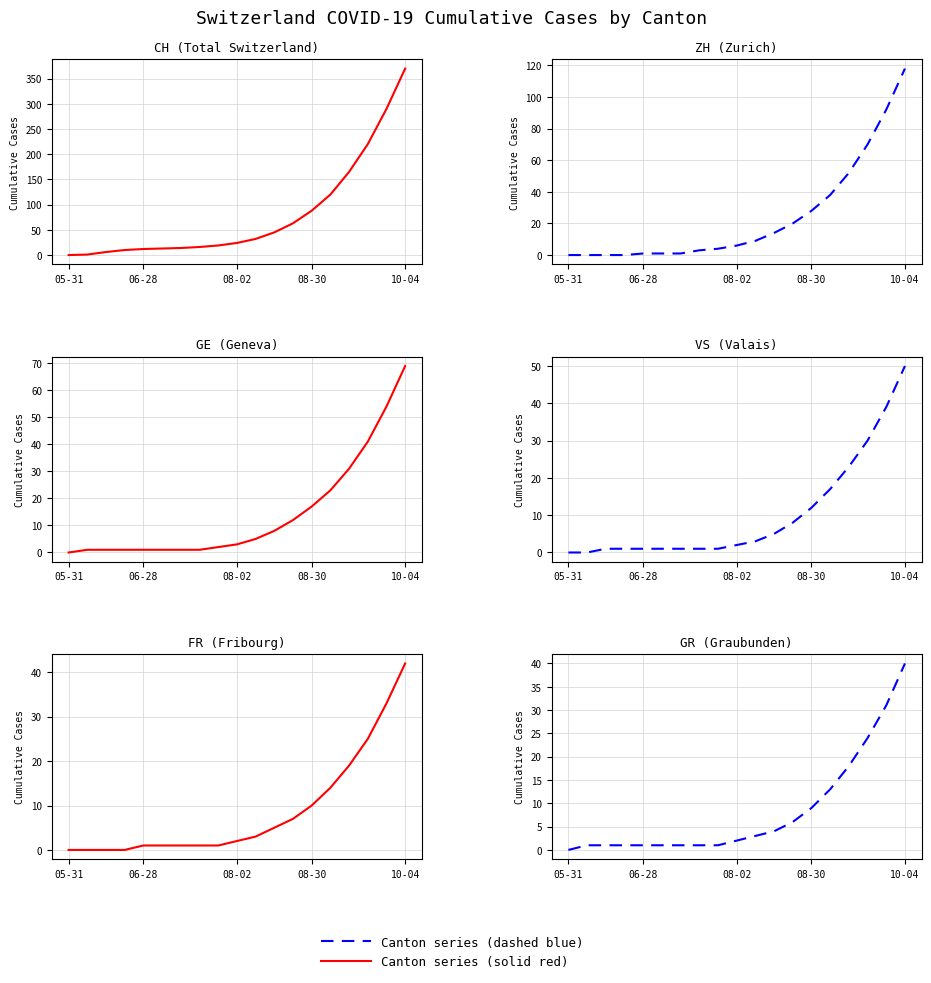

The value of FR at 05-31 is 14. True or false?

False